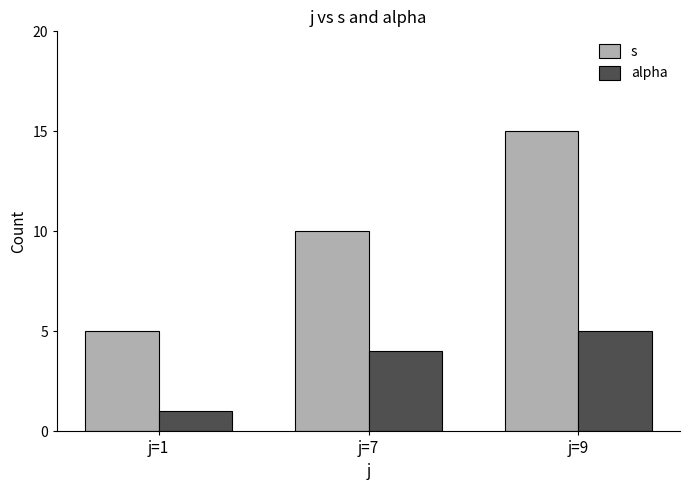

Which category has the lowest value in the alpha series?

j=1